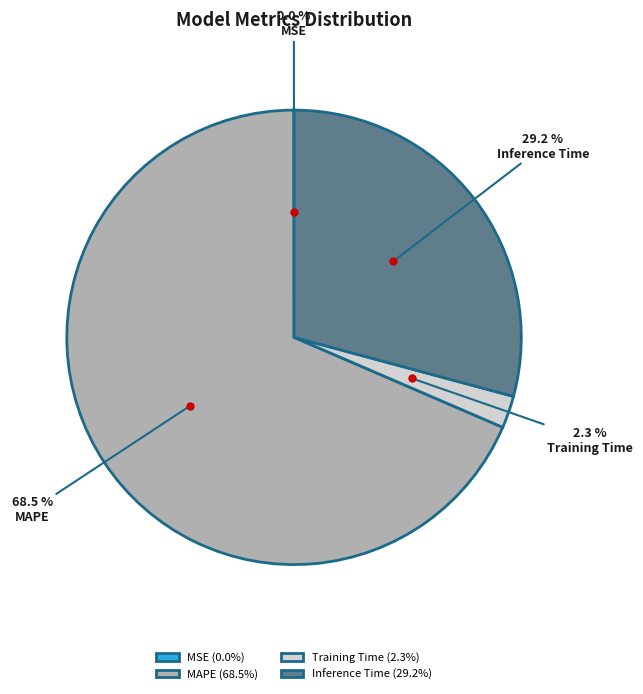

Is MAPE the majority of the pie?

Yes